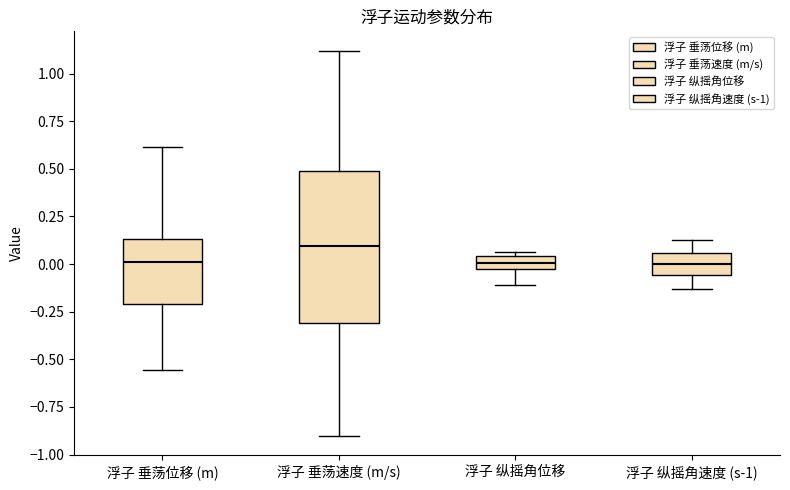

Which box has the highest median line?

浮子 垂荡速度 (m/s)